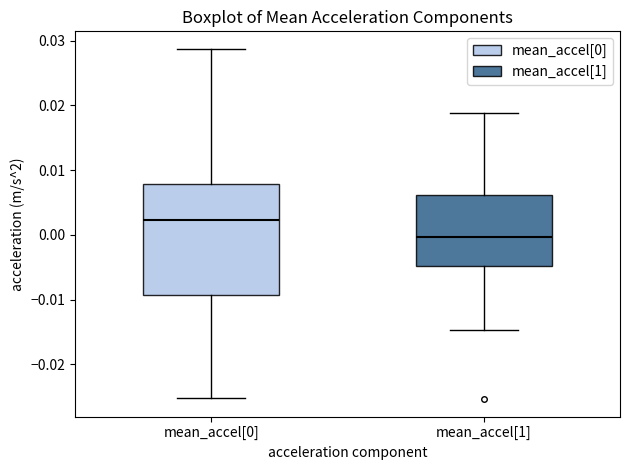

Reading left to right, transcribe this box plot: for each box, give where its median line is, the range the box spans, and where its two whiskers end, as read against the y-axis. The values are not printed on the chart, so give them approximately, as read against the axis.

mean_accel[0]: median 0.002, box -0.009 to 0.008, whiskers -0.025 to 0.029
mean_accel[1]: median 0.000, box -0.005 to 0.006, whiskers -0.015 to 0.019